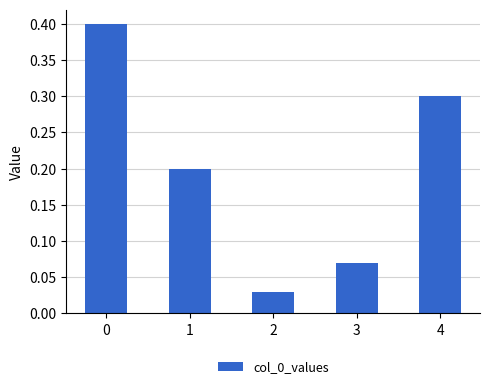

Is it true that the value at 0 is 0.4?

True